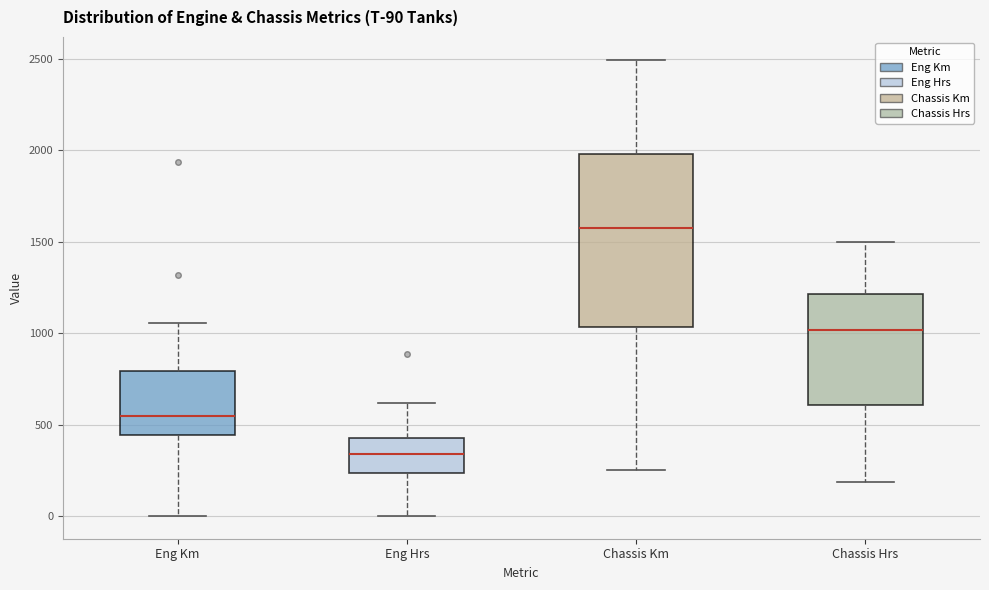

Which box has the highest median line?

Chassis Km